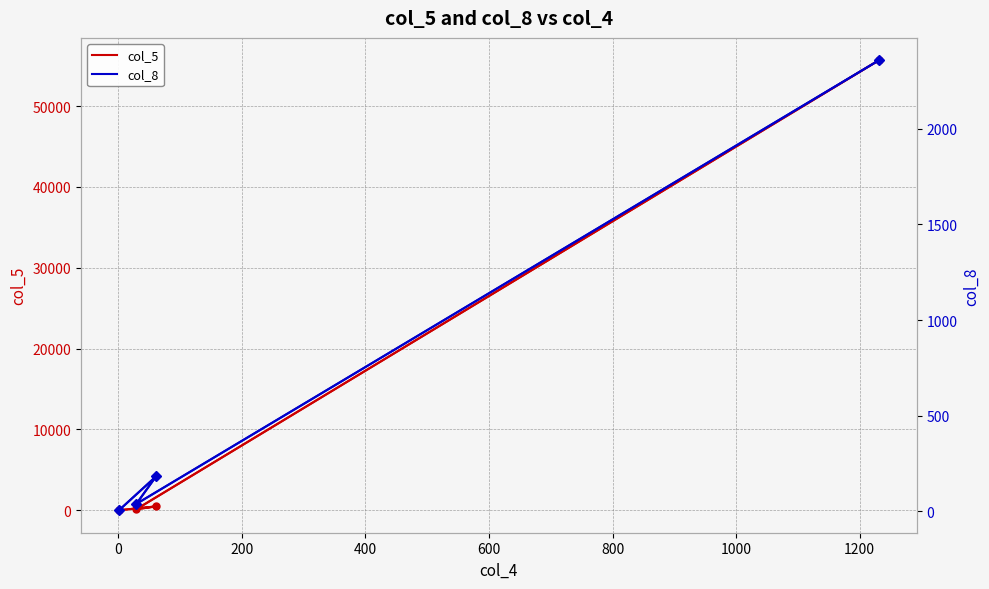

Reading left to right, extract all data points from this chart.

col_5: 55653	128	481	7
col_8: 2358	39	183	6